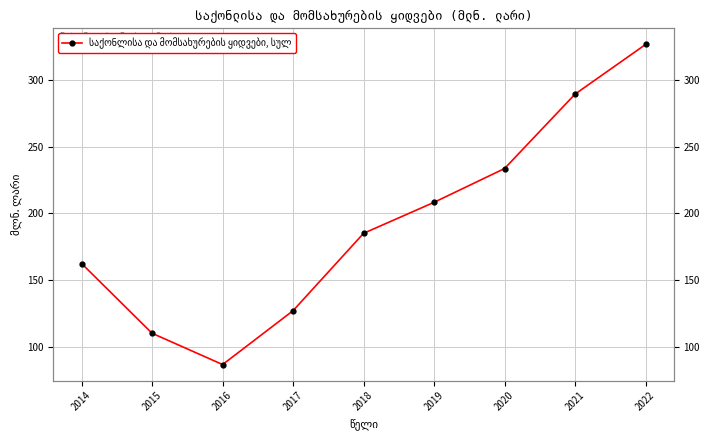

True or false: the data shows 380.2 at 2021.

False